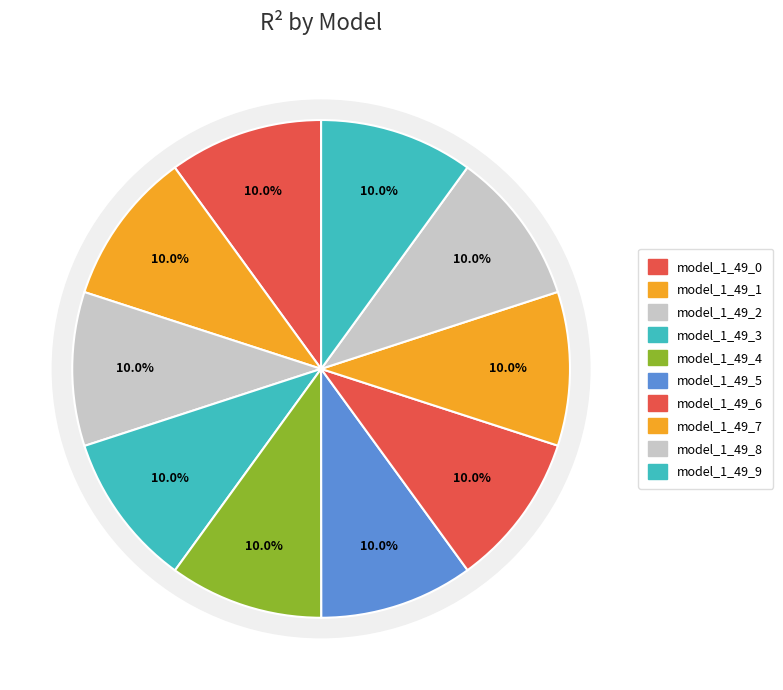

Which slice is the smallest?

model_1_49_9